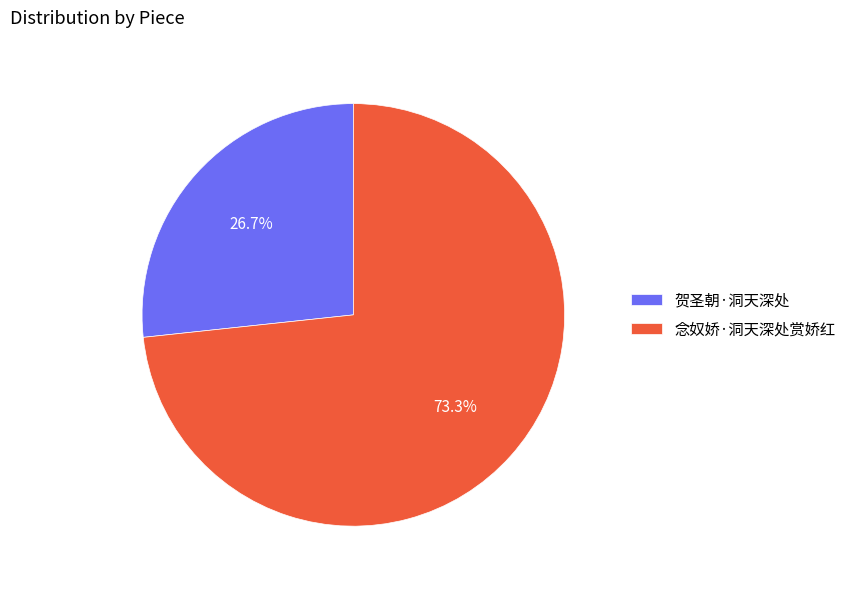

What is the majority slice?

念奴娇·洞天深处赏娇红